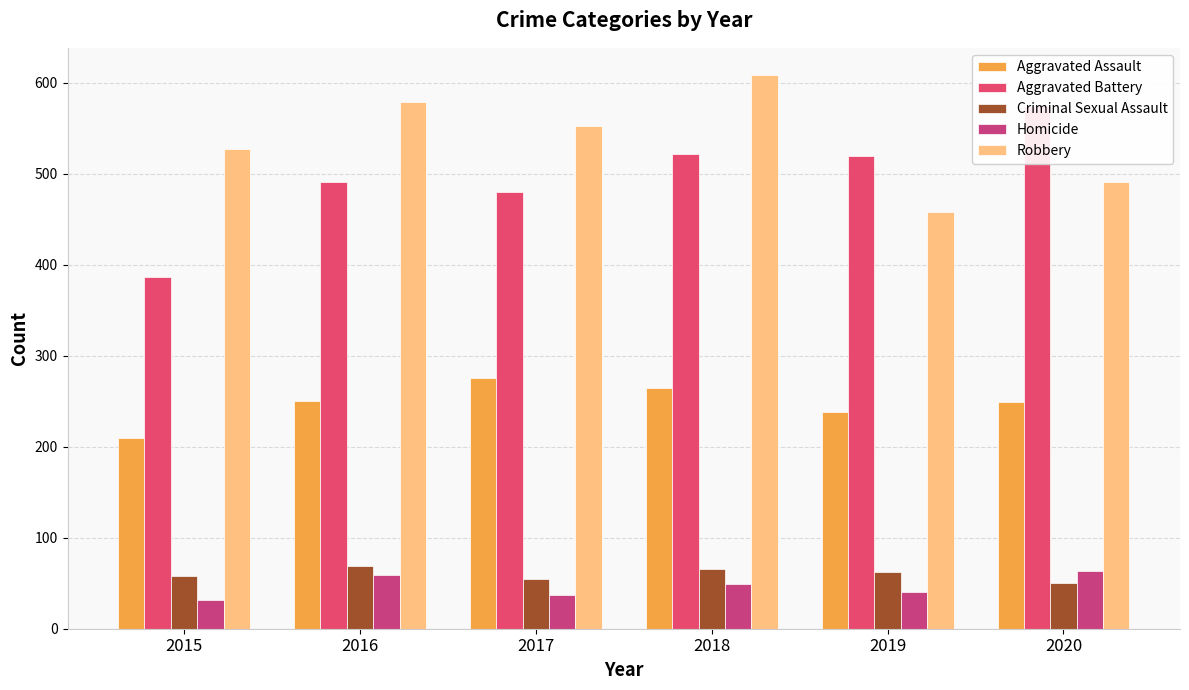

What are all the series names shown in the legend?

Aggravated Assault, Aggravated Battery, Criminal Sexual Assault, Homicide, Robbery